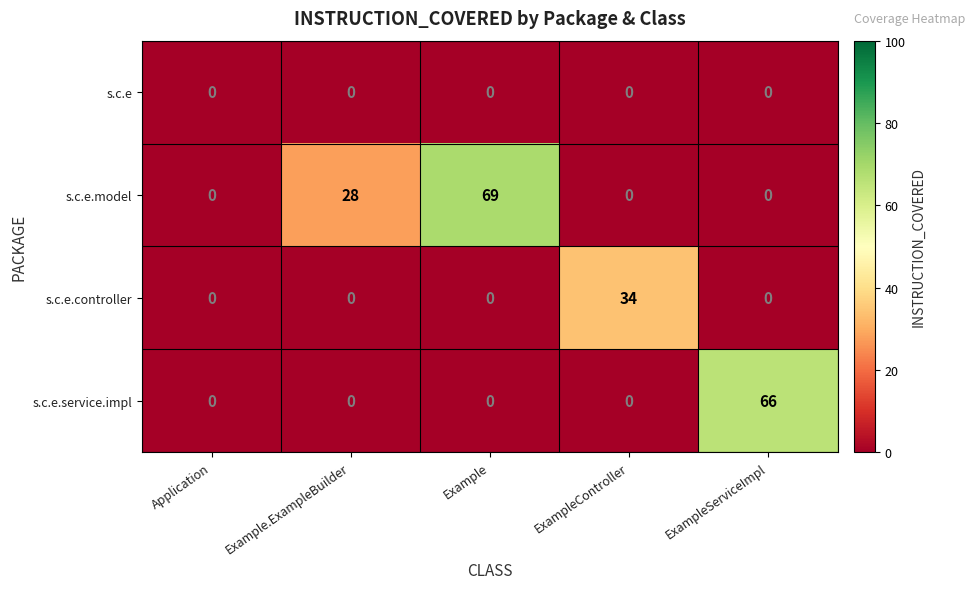

How many series are shown in this chart?

4